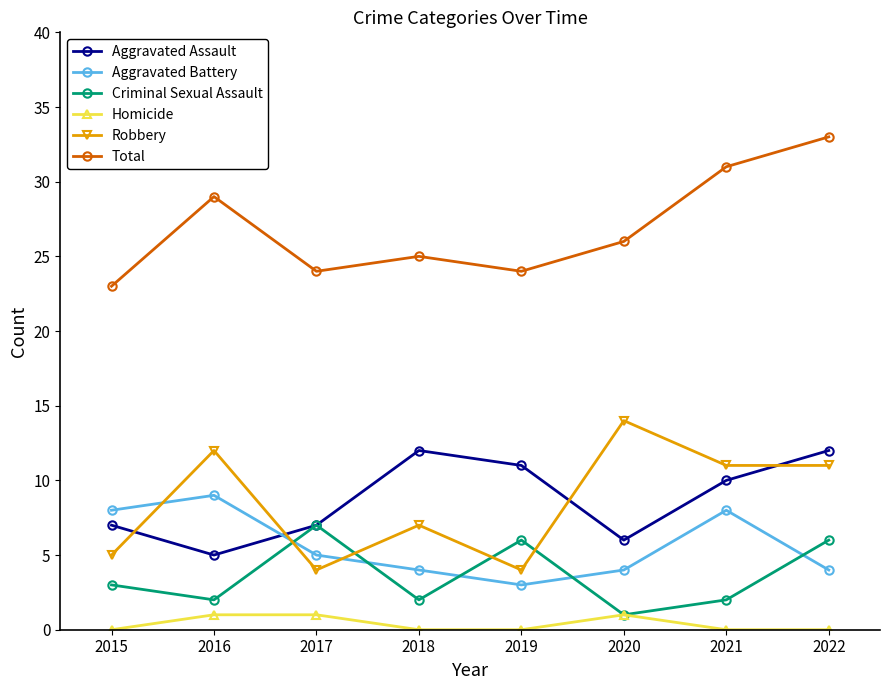

Which series ends up on top after the final intersection of Aggravated Battery and Robbery?

Robbery